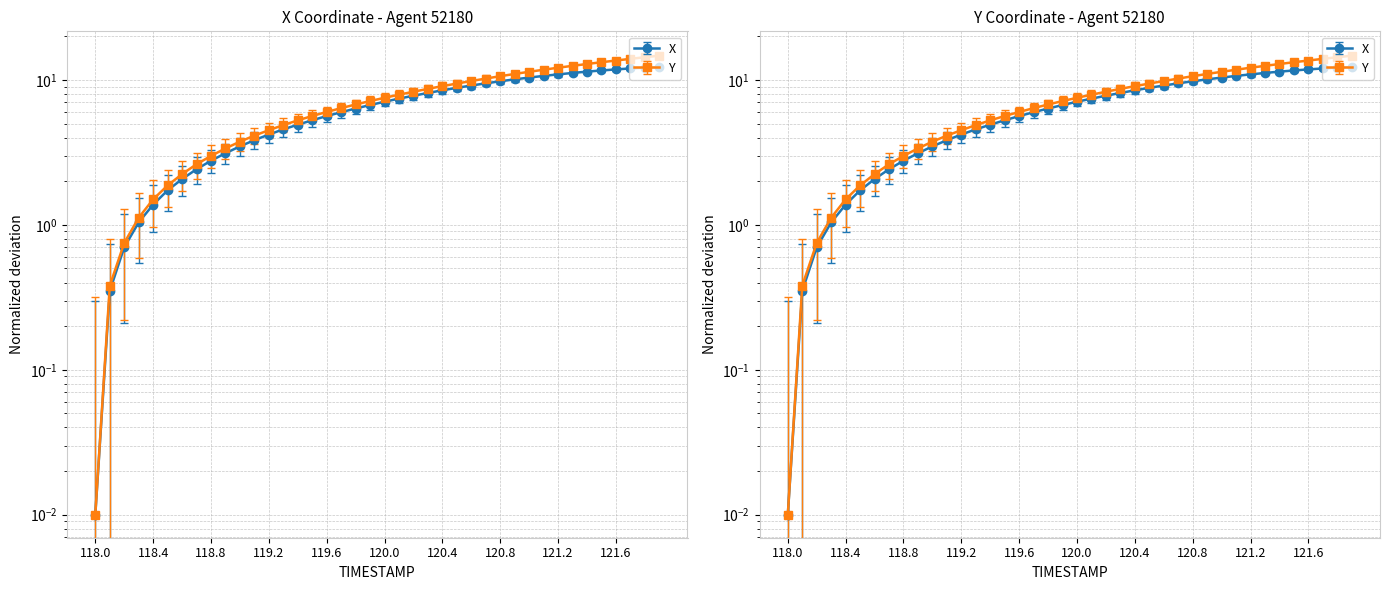

Does the chart display data point markers on the line(s)?

Yes